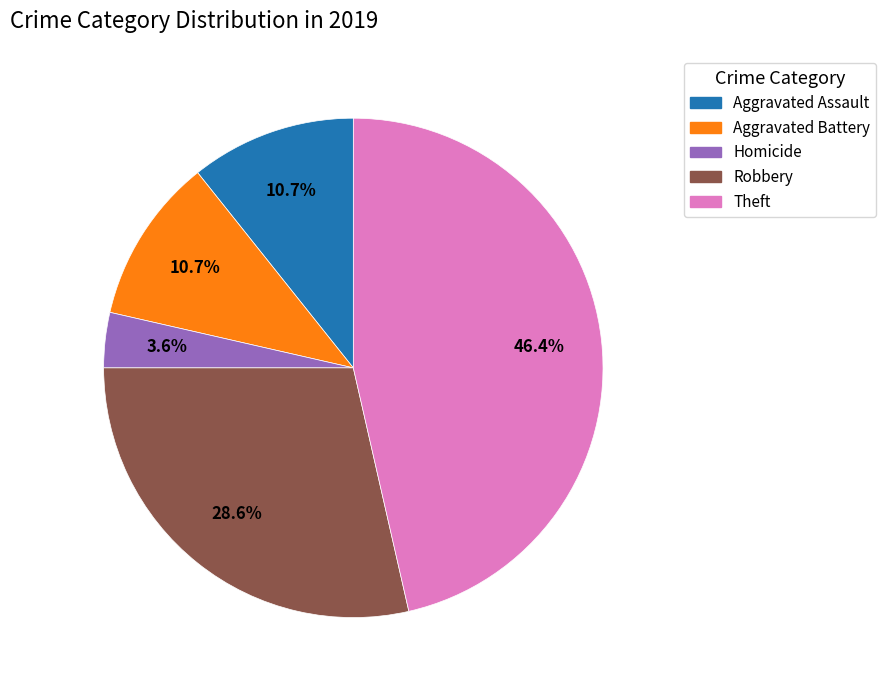

Is there a majority slice in this chart?

No